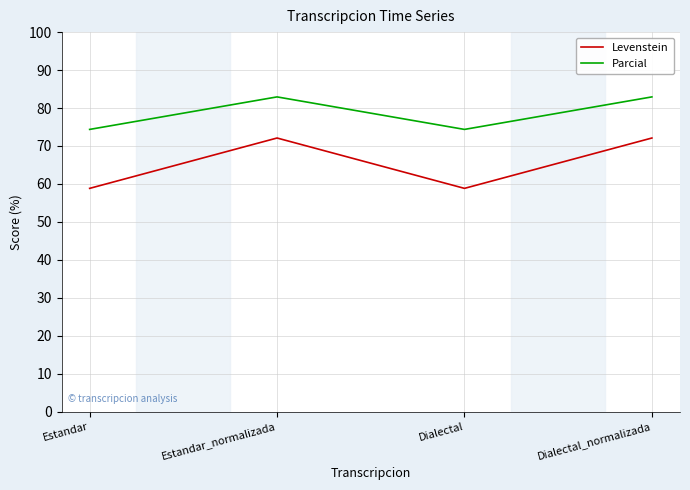

Is it true that Levenstein equals 87.2 at Dialectal?

False